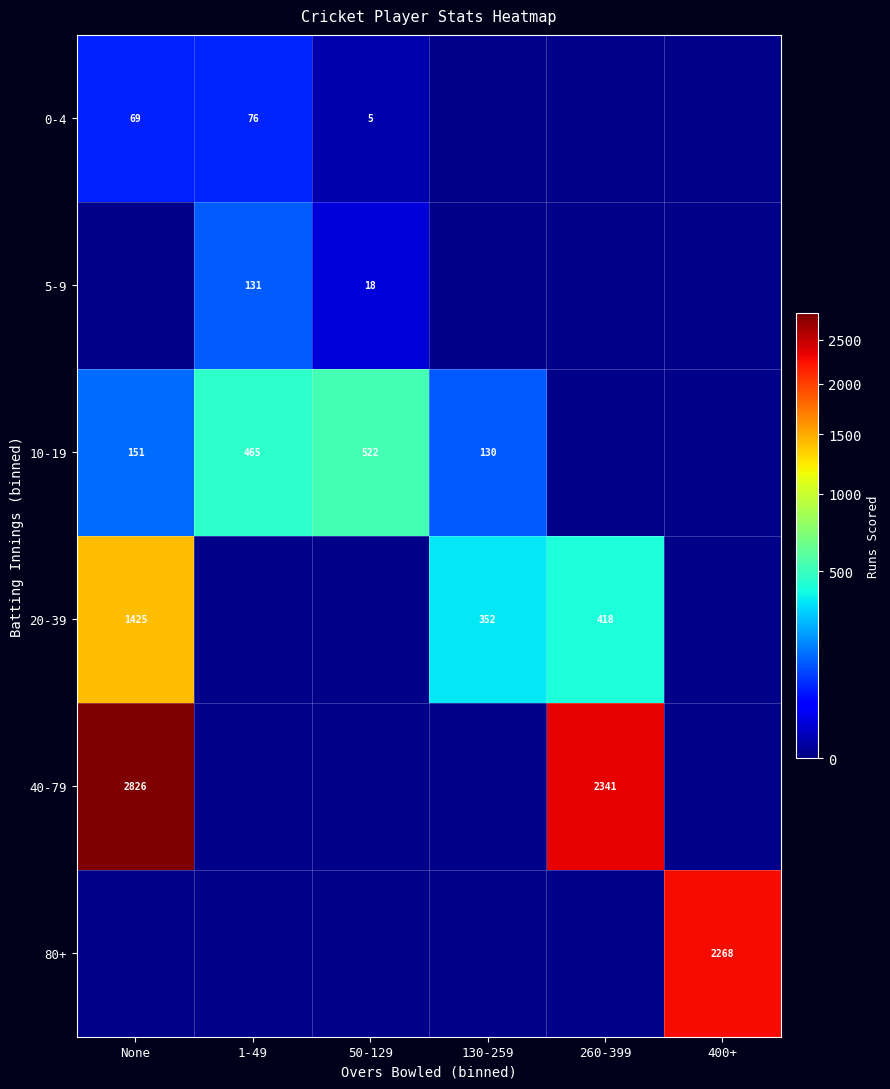

The 5-9 series shows 18 at 50-129. True or false?

True